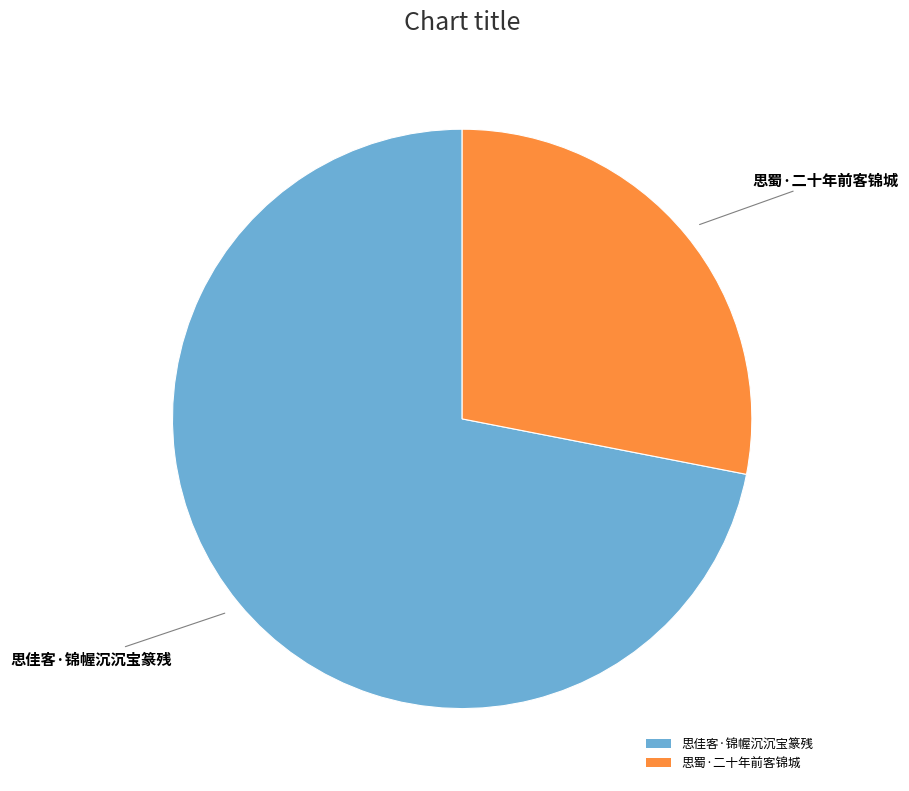

Rank the categories by value from highest to lowest.

思佳客·锦幄沉沉宝篆残, 思蜀·二十年前客锦城